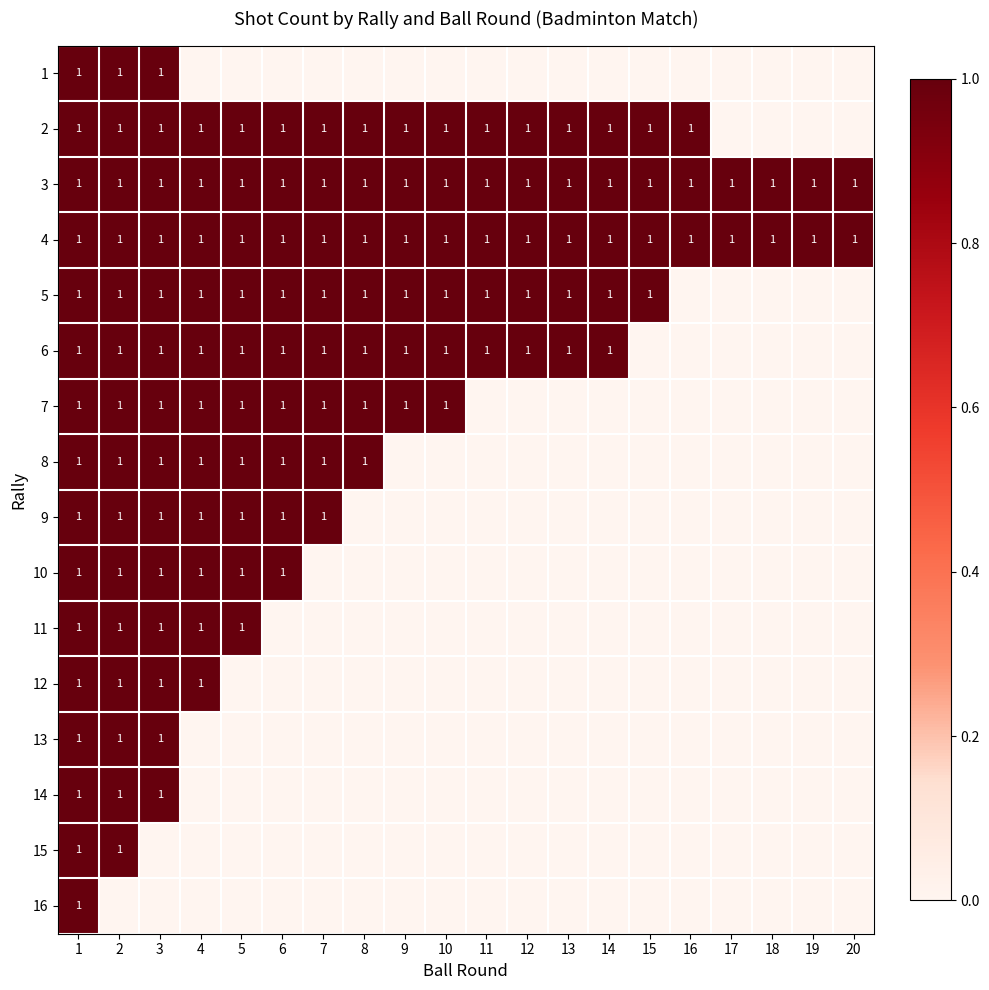

Is it true that 2 equals 1 at 10?

True